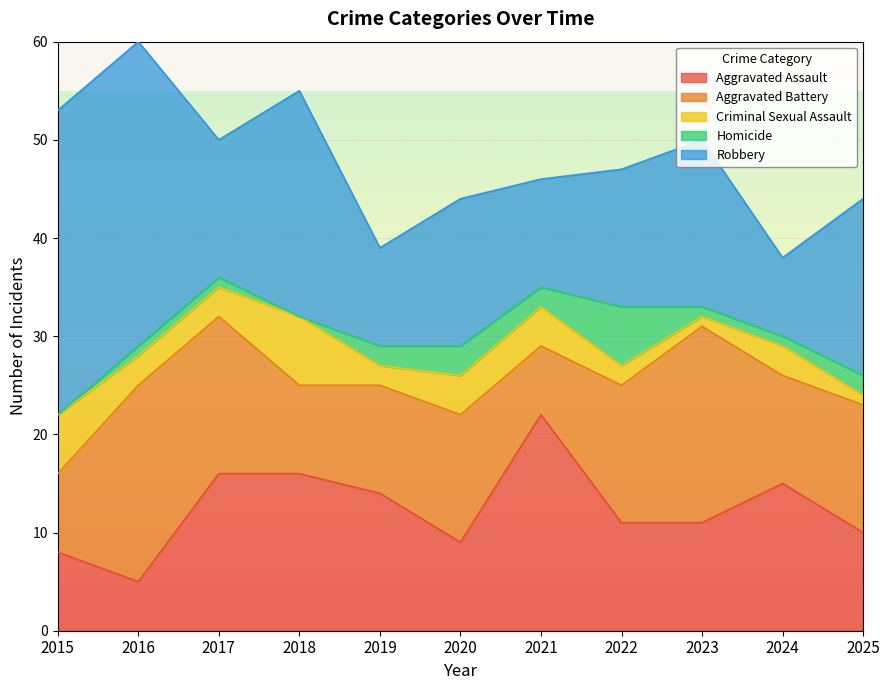

True or false: Criminal Sexual Assault and Aggravated Assault cross at least once.

False